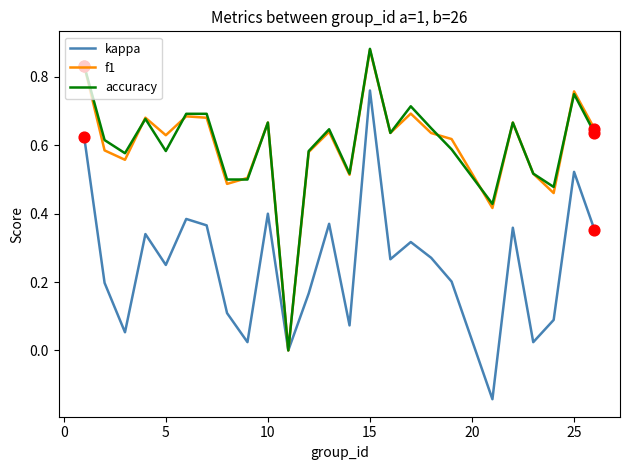

How many lines are shown in the chart?

3